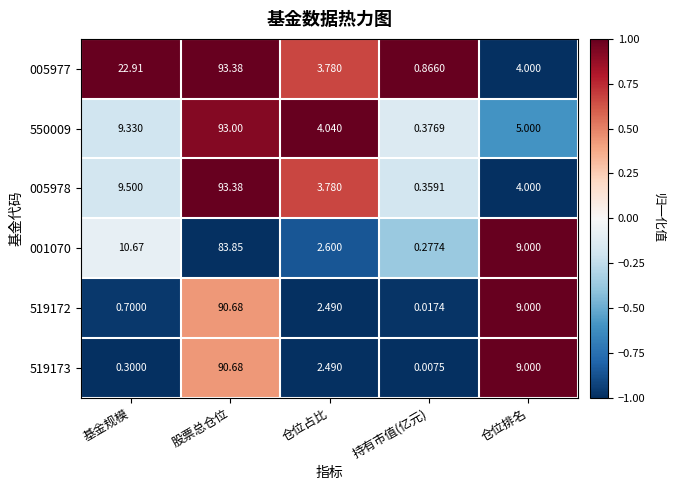

Which category has the highest value in the 519172 series?

股票总仓位